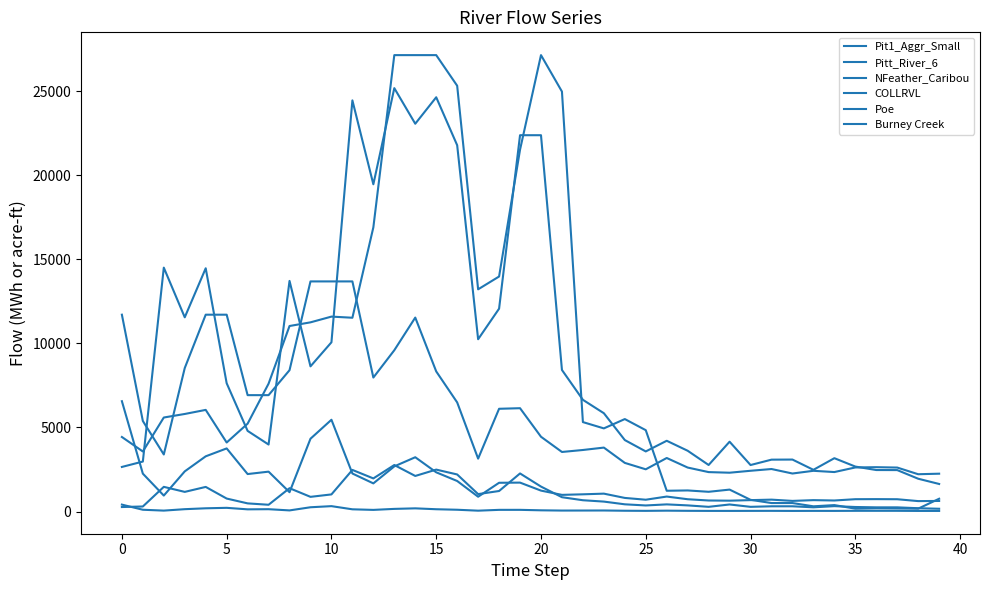

Is this an area chart (filled region under the line)?

No